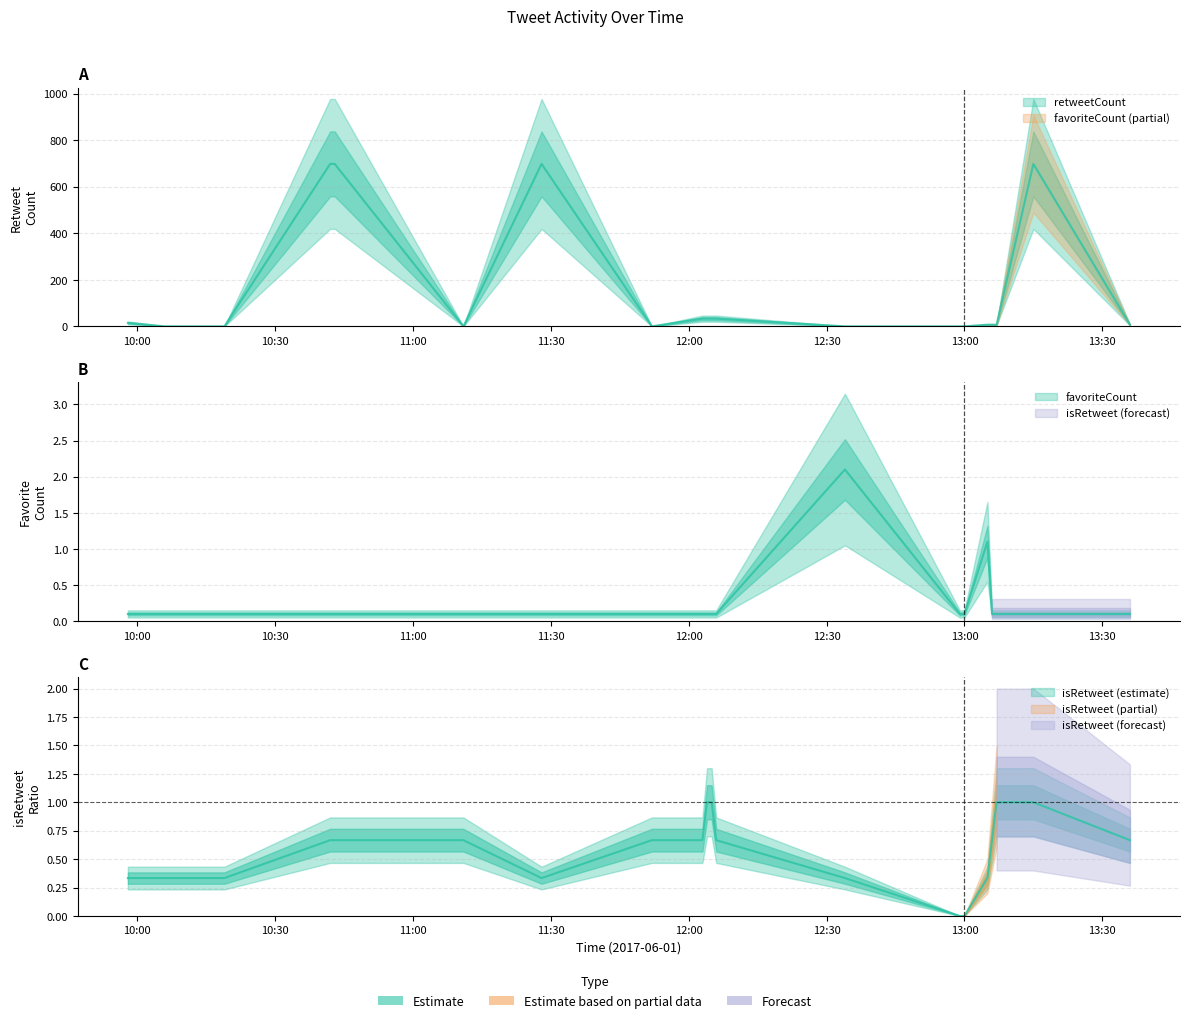

Which series changed the most between 2017-06-01 11:11 and 2017-06-01 12:03?

retweetCount